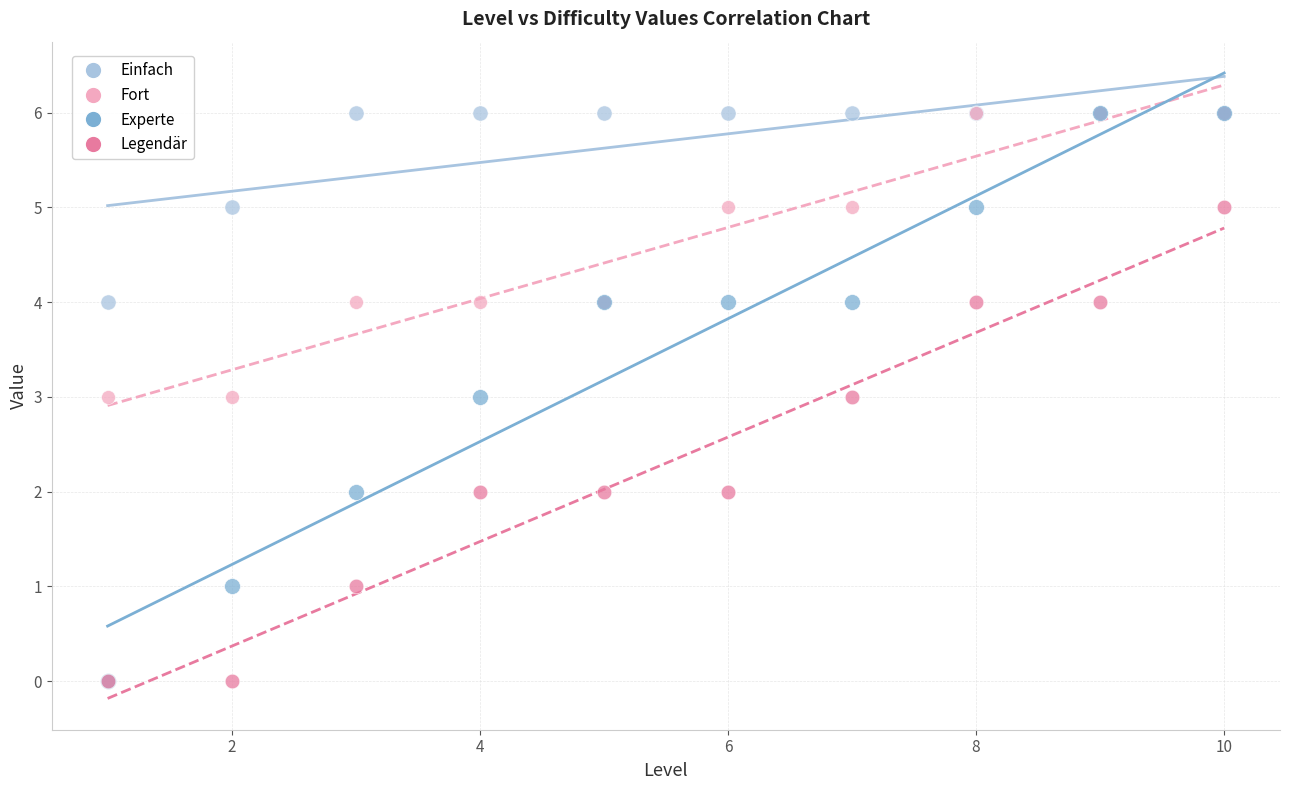

What are all the series names shown in the legend?

Einfach, Fort, Experte, Legendär